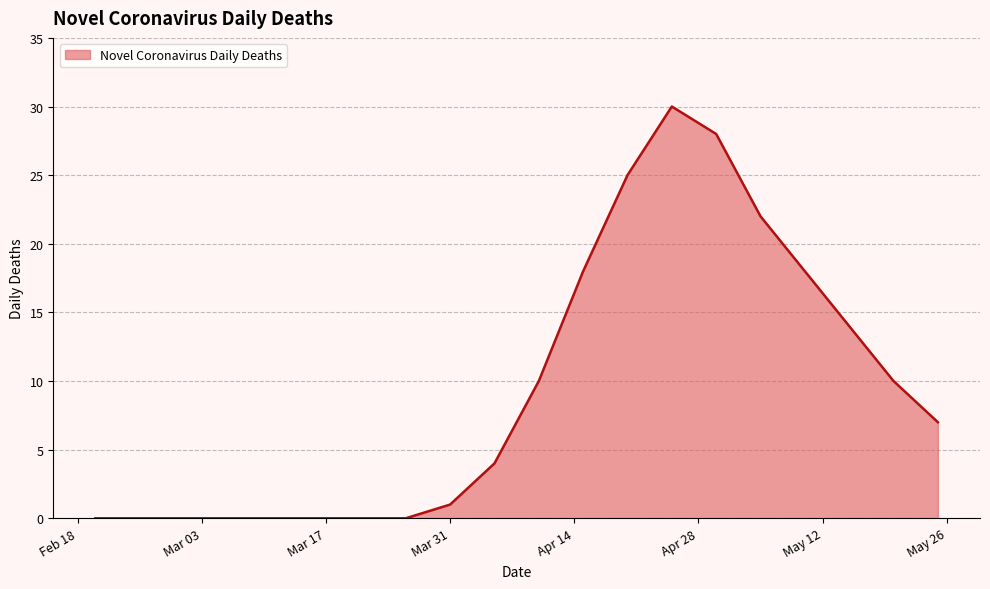

What is the greatest value displayed?

30